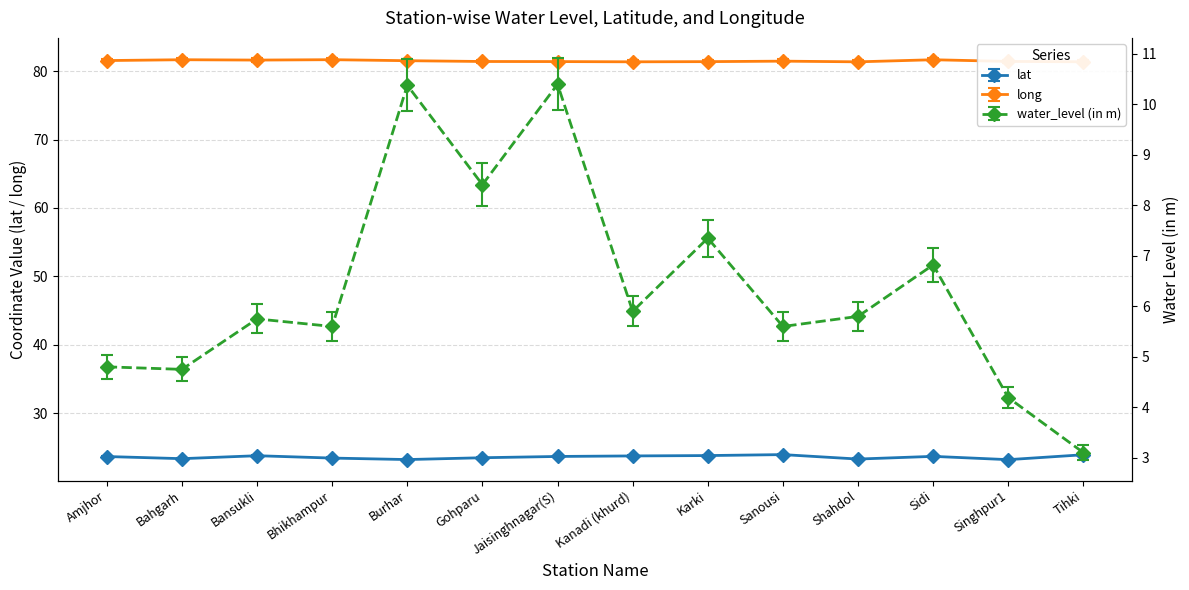

Between Shahdol and Sidi, which series saw the biggest shift?

water_level (in m)